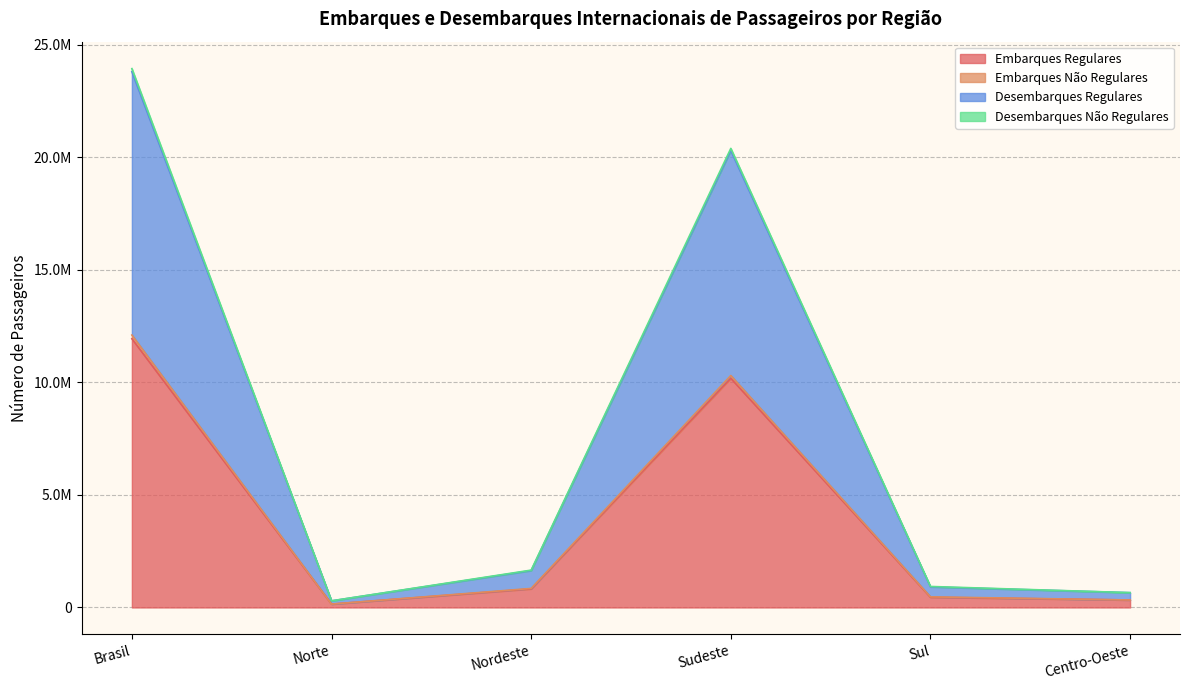

Which category has the lowest value in the Desembarques Regulares series?

Norte